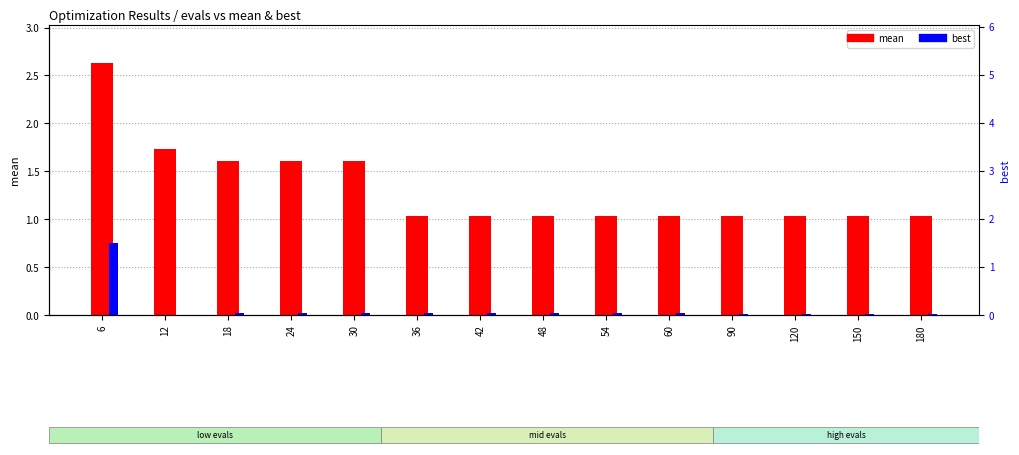

What is the average value of the best series?

0.1